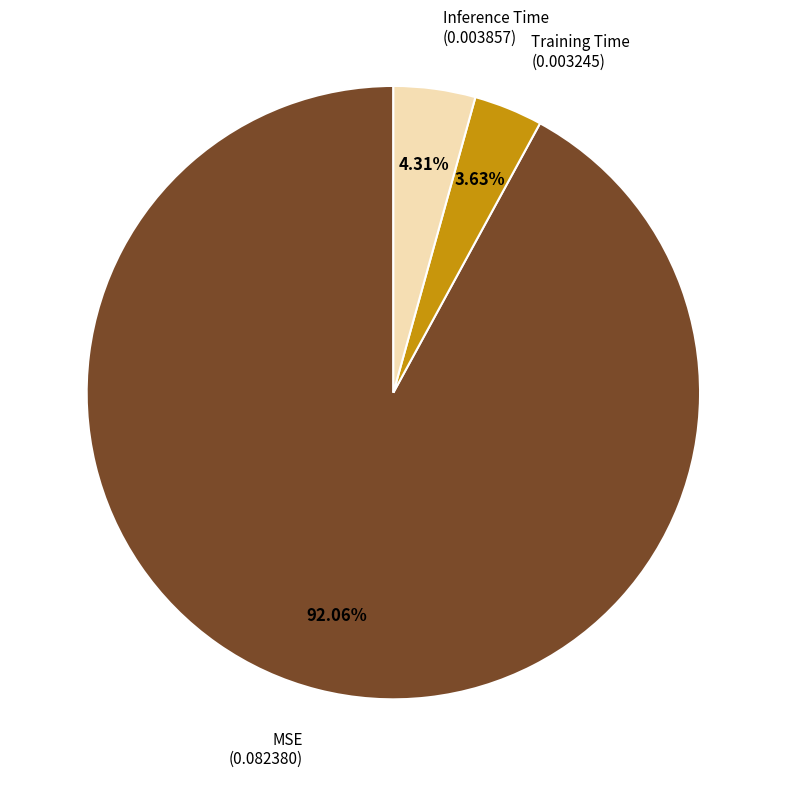

Is there any slice that represents more than half of the pie?

Yes